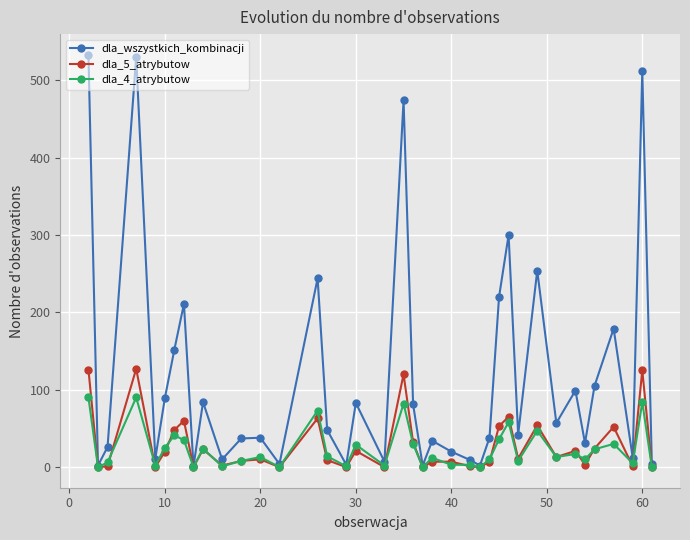

List the series in order of their peak value, lowest first.

dla_4_atrybutow, dla_5_atrybutow, dla_wszystkich_kombinacji